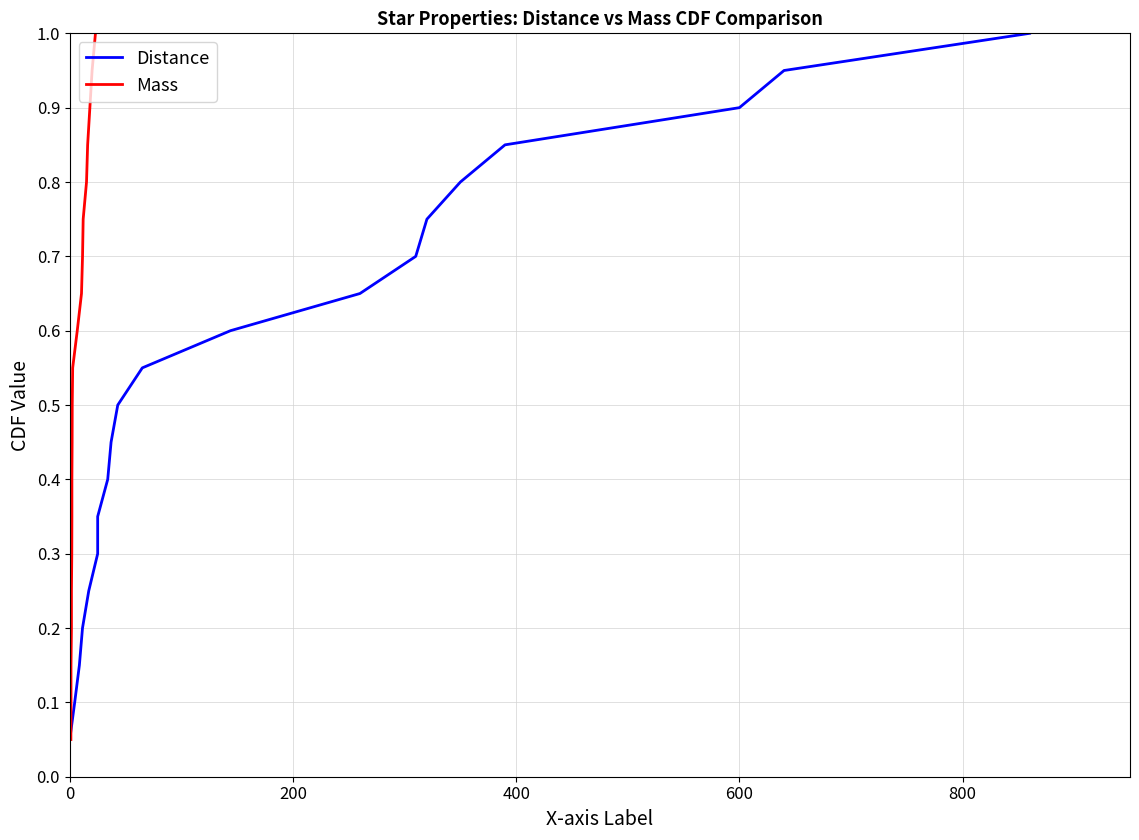

At how many categories does at least one series exceed 0?

20